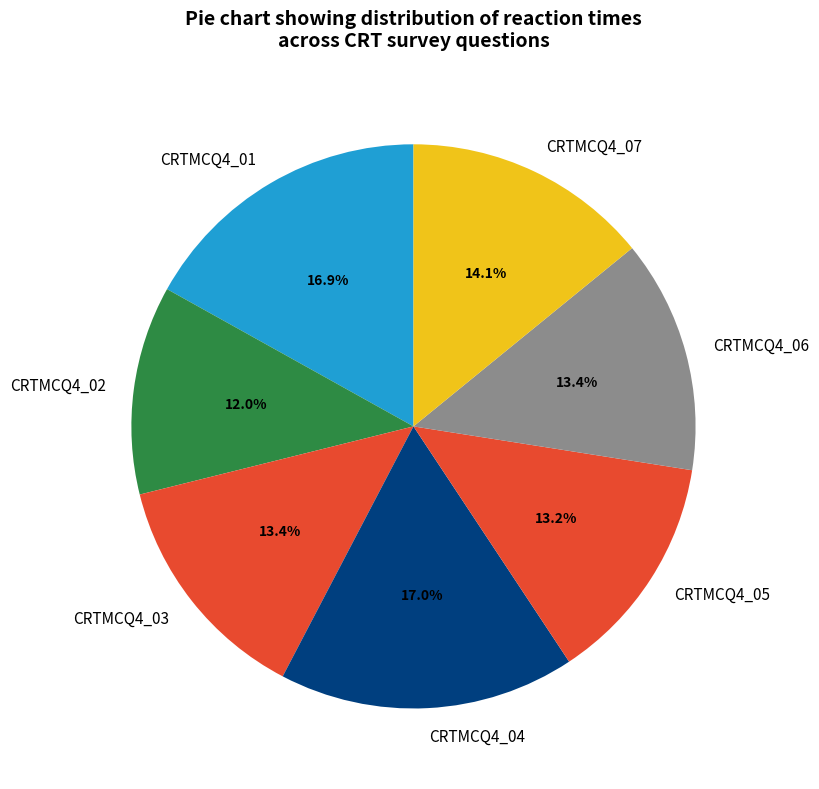

To the nearest percent, what is the difference between the largest and smallest slice percentages?

5%